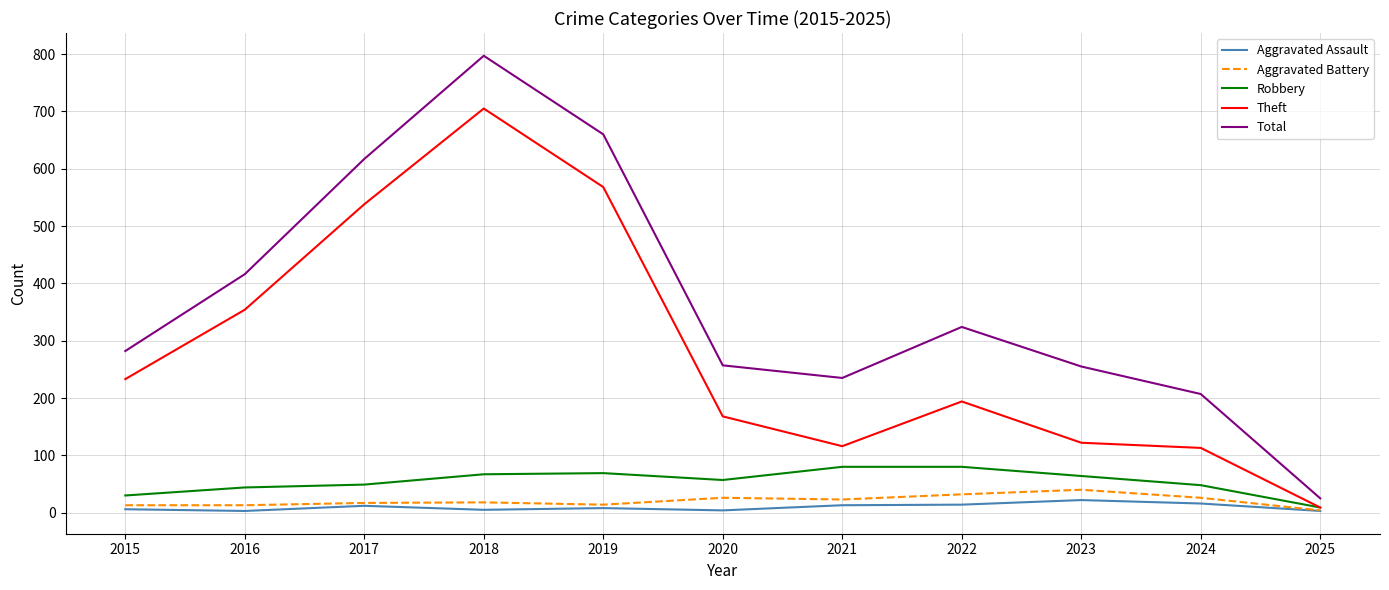

What is the average value of the Robbery series?

54